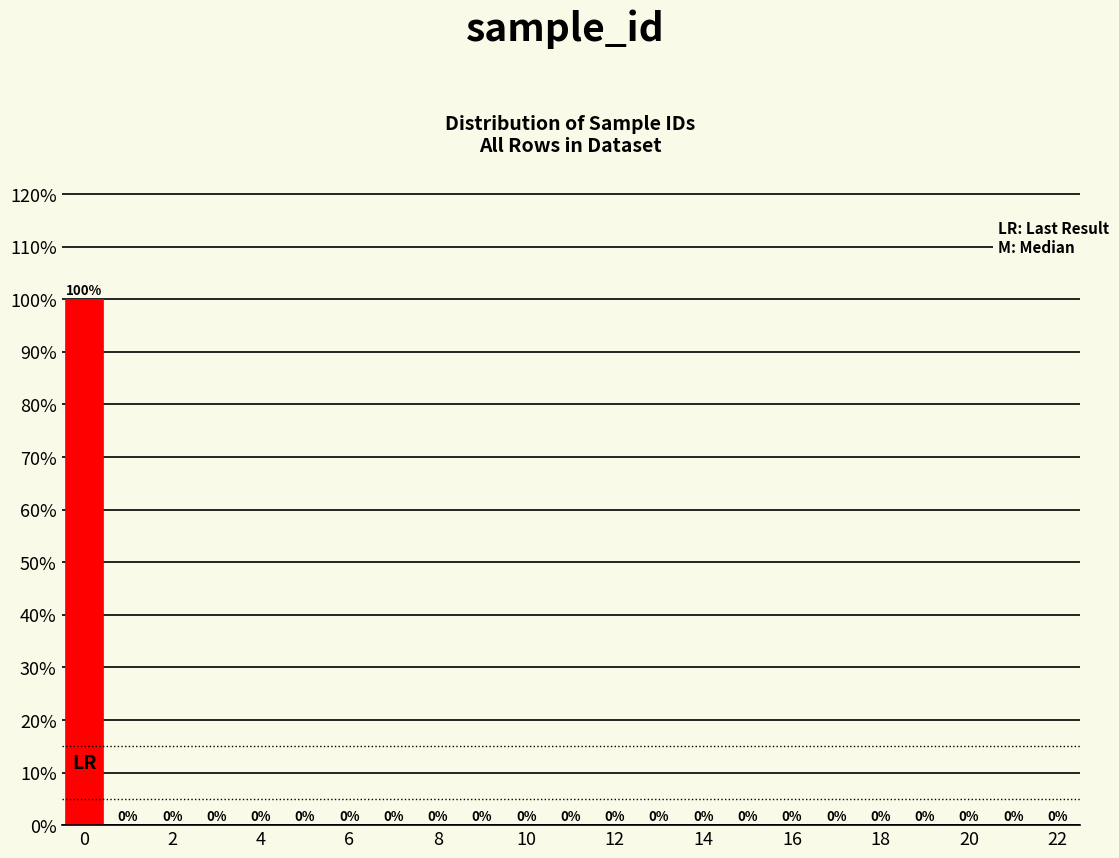

Reading left to right, list every bar in this chart as the range it spans on the x-axis followed by its height. The bar edges are not printed on the chart, so give them approximately, as read against the axis.

-0.5 to 0.5: 100
0.5 to 1.5: 0
1.5 to 2.5: 0
2.5 to 3.5: 0
3.5 to 4.5: 0
4.5 to 5.5: 0
5.5 to 6.5: 0
6.5 to 7.5: 0
7.5 to 8.5: 0
8.5 to 9.5: 0
9.5 to 10.5: 0
10.5 to 11.5: 0
11.5 to 12.5: 0
12.5 to 13.5: 0
13.5 to 14.5: 0
14.5 to 15.5: 0
15.5 to 16.5: 0
16.5 to 17.5: 0
17.5 to 18.5: 0
18.5 to 19.5: 0
19.5 to 20.5: 0
20.5 to 21.5: 0
21.5 to 22.5: 0